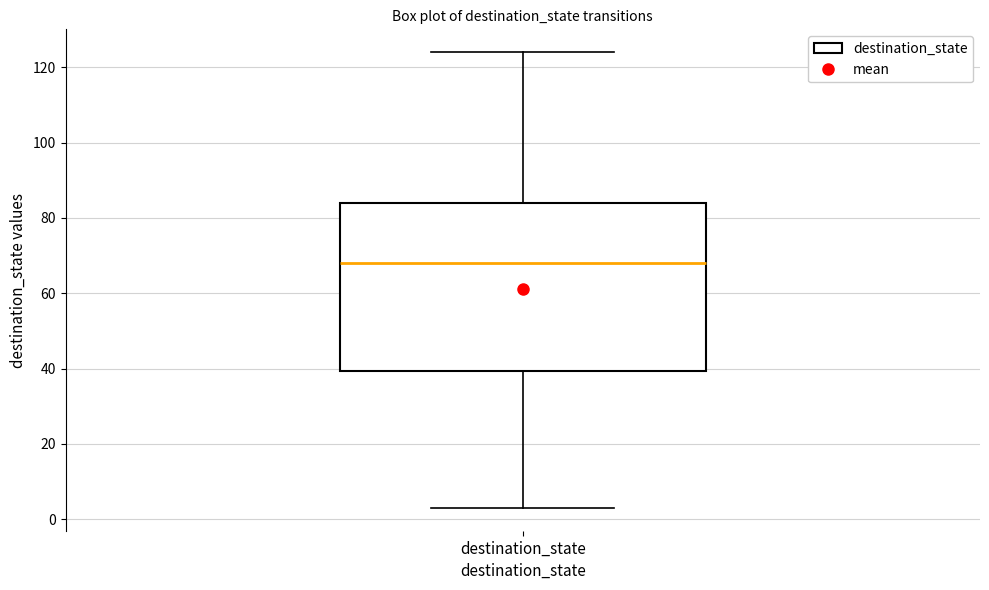

Read this box plot against the y-axis: the position of the median line, the range covered by the box, and the ends of both whiskers. The values are not printed on the chart, so give them approximately, as read against the axis.

median 68, box 40 to 84, whiskers 4 to 124